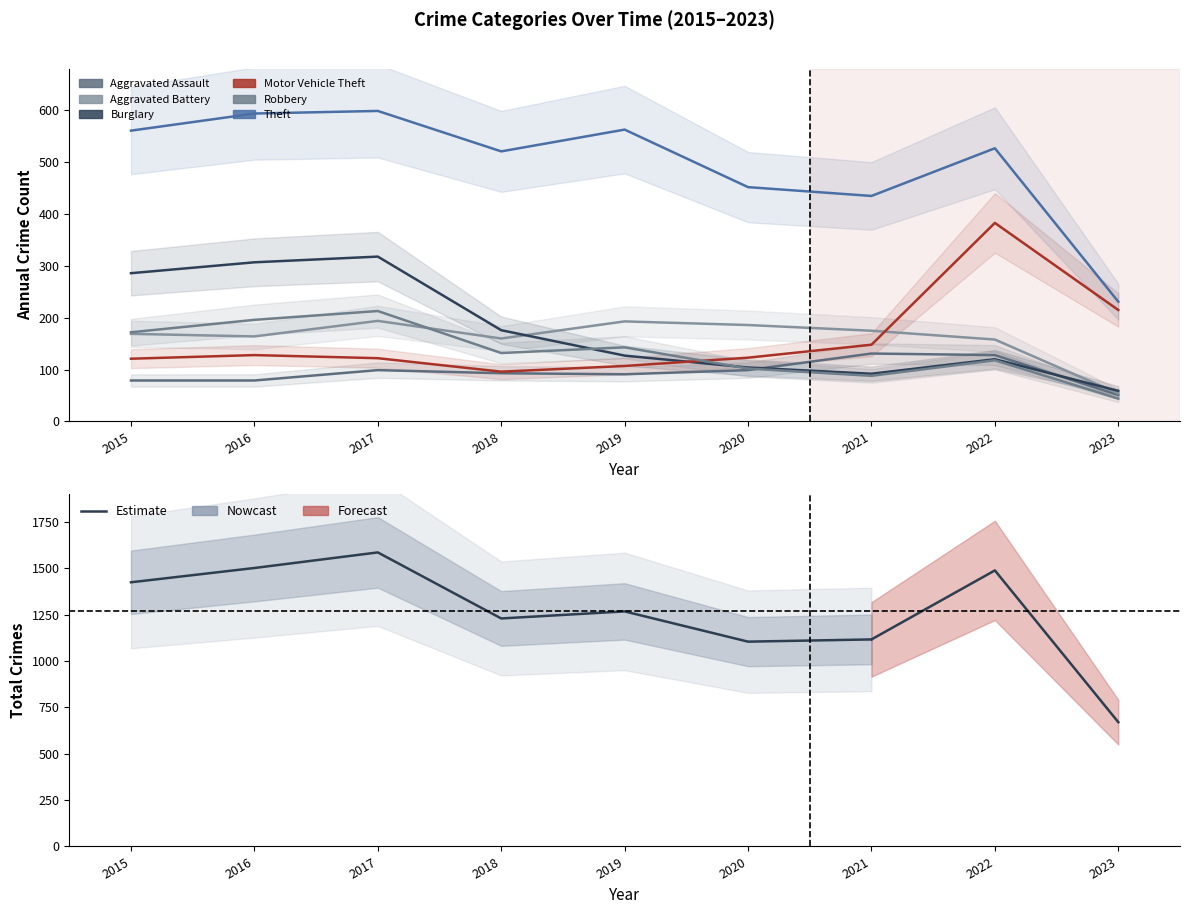

True or false: Aggravated Assault and Aggravated Battery cross at least once.

False